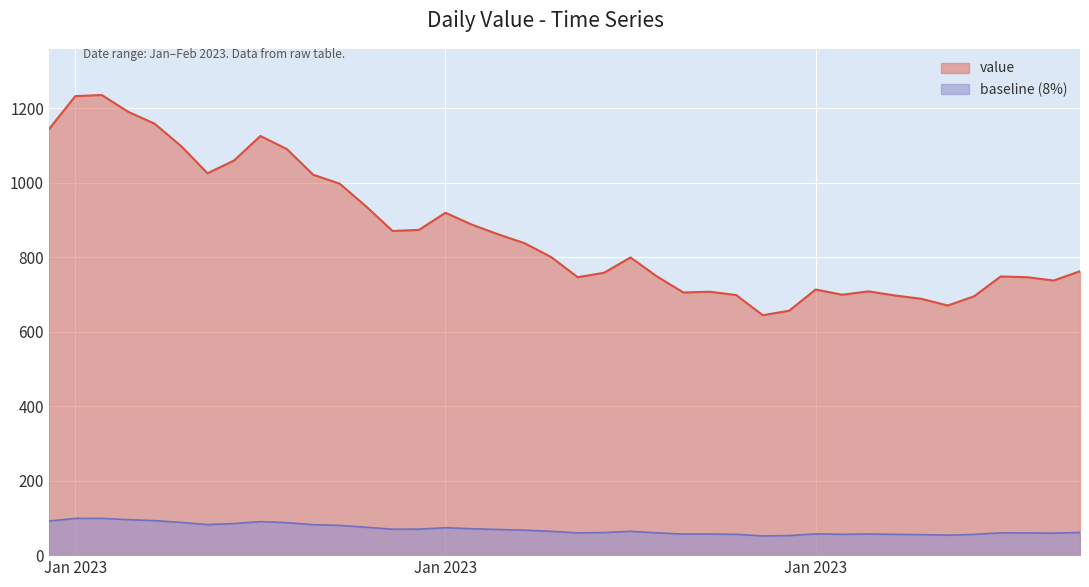

Which has a higher value, 2023-01-22 or 2023-01-12?

2023-01-12